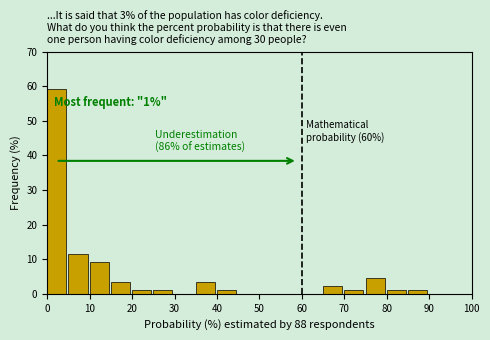

Which range on the x-axis has the tallest bar?

0 to 5